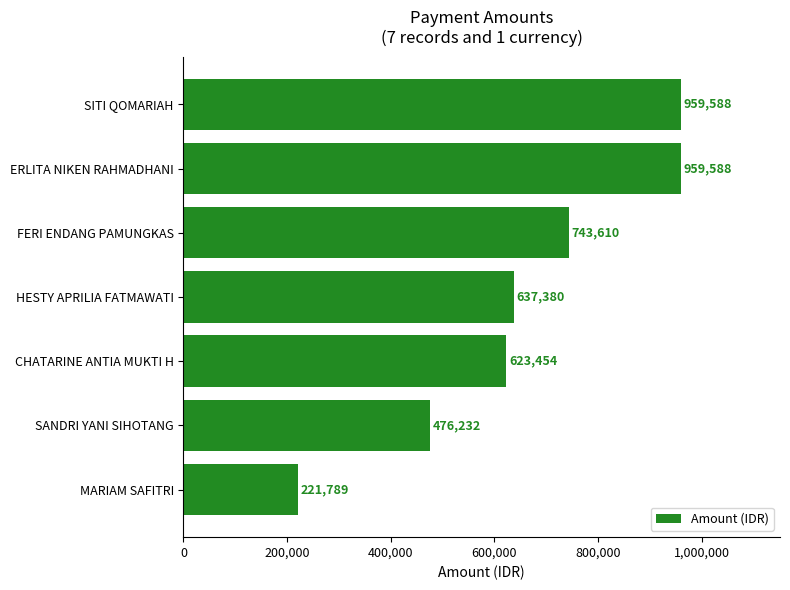

Reading bottom to top, extract all data points from this chart.

MARIAM SAFITRI=221789	SANDRI YANI SIHOTANG=476232	CHATARINE ANTIA MUKTI H=623454	HESTY APRILIA FATMAWATI=637380	FERI ENDANG PAMUNGKAS=743610	ERLITA NIKEN RAHMADHANI=959588	SITI QOMARIAH=959588